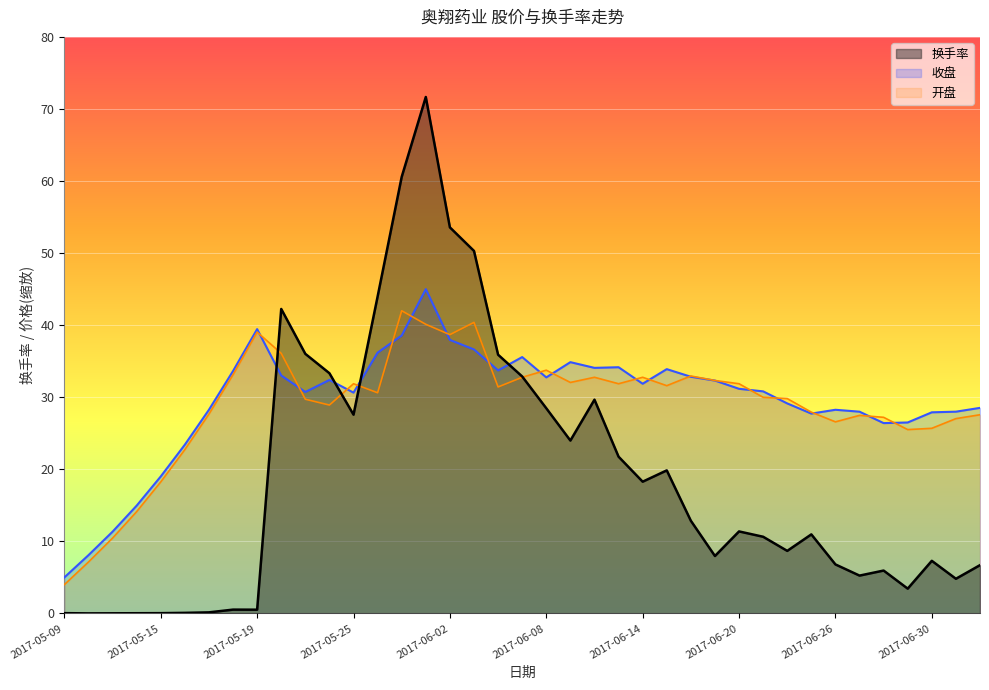

How many categories are shown in the chart?

39